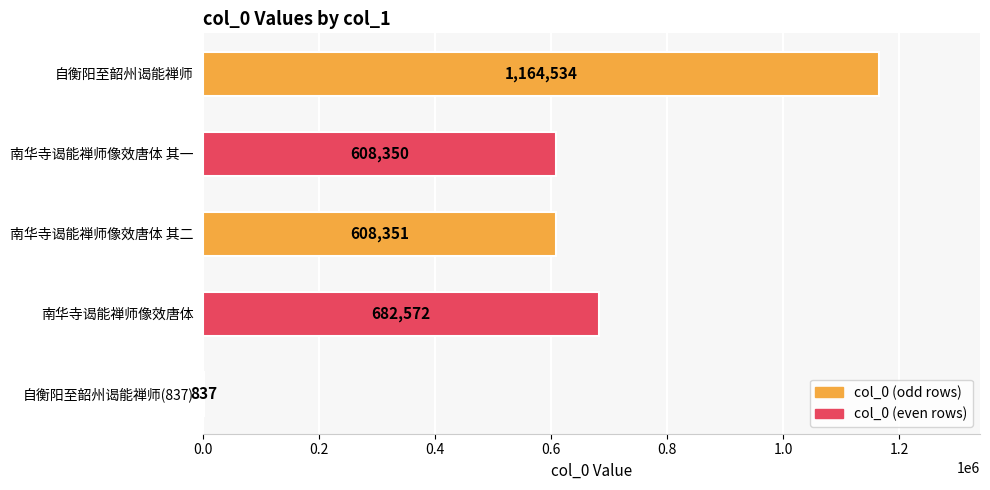

What is the greatest value displayed?

1164534